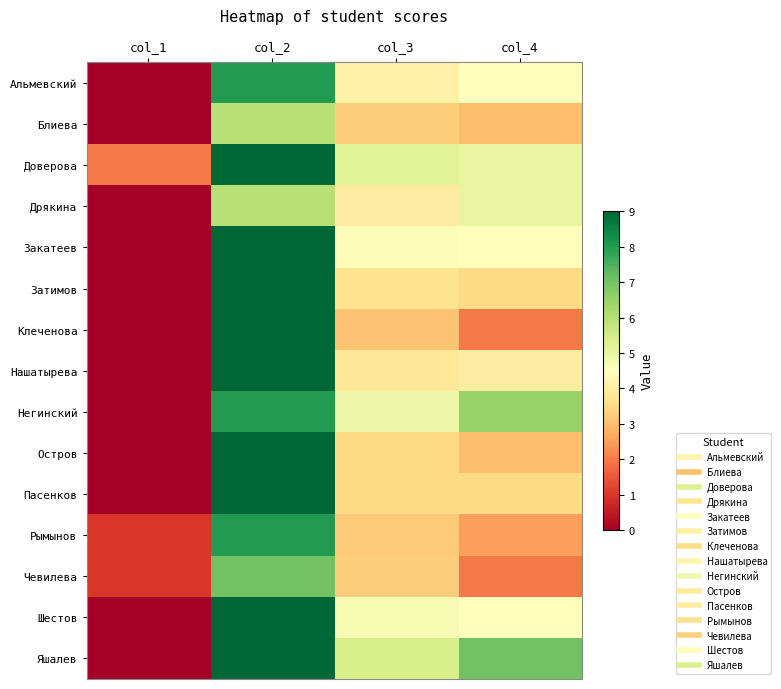

Reading left to right, extract all data points from this chart.

Альмевский: col_1=0.0	col_2=8.0	col_3=4.1	col_4=4.5
Блиева: col_1=0.0	col_2=6.0	col_3=3.3	col_4=3.0
Доверова: col_1=2.0	col_2=9.0	col_3=5.2	col_4=5.0
Дрякина: col_1=0.0	col_2=6.0	col_3=4.0	col_4=5.0
Закатеев: col_1=0.0	col_2=9.0	col_3=4.6	col_4=4.5
Затимов: col_1=0.0	col_2=9.0	col_3=3.7	col_4=3.5
Клеченова: col_1=0.0	col_2=9.0	col_3=3.1	col_4=2.0
Нашатырева: col_1=0.0	col_2=9.0	col_3=3.8	col_4=4.0
Негинский: col_1=0.0	col_2=8.0	col_3=4.9	col_4=6.5
Остров: col_1=0.0	col_2=9.0	col_3=3.5	col_4=3.0
Пасенков: col_1=0.0	col_2=9.0	col_3=3.5	col_4=3.5
Рымынов: col_1=1.0	col_2=8.0	col_3=3.2	col_4=2.5
Чевилева: col_1=1.0	col_2=7.0	col_3=3.3	col_4=2.0
Шестов: col_1=0.0	col_2=9.0	col_3=4.7	col_4=4.5
Яшалев: col_1=0.0	col_2=9.0	col_3=5.4	col_4=7.0